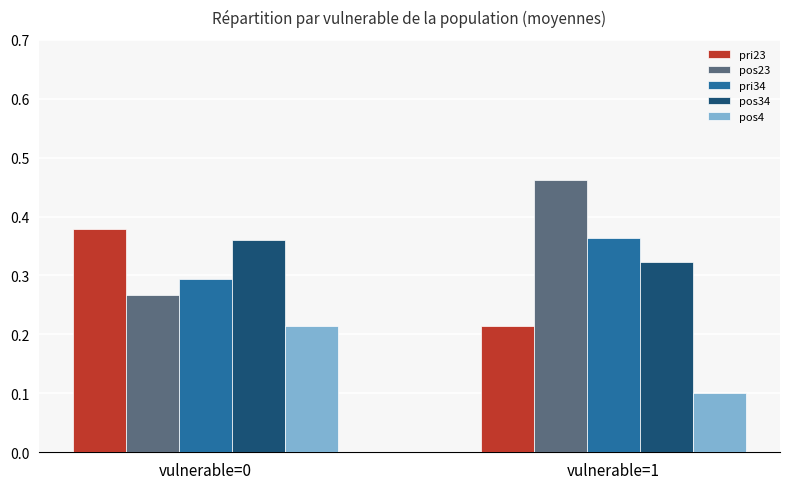

Where is pos23 nearest to the value 0?

vulnerable=0